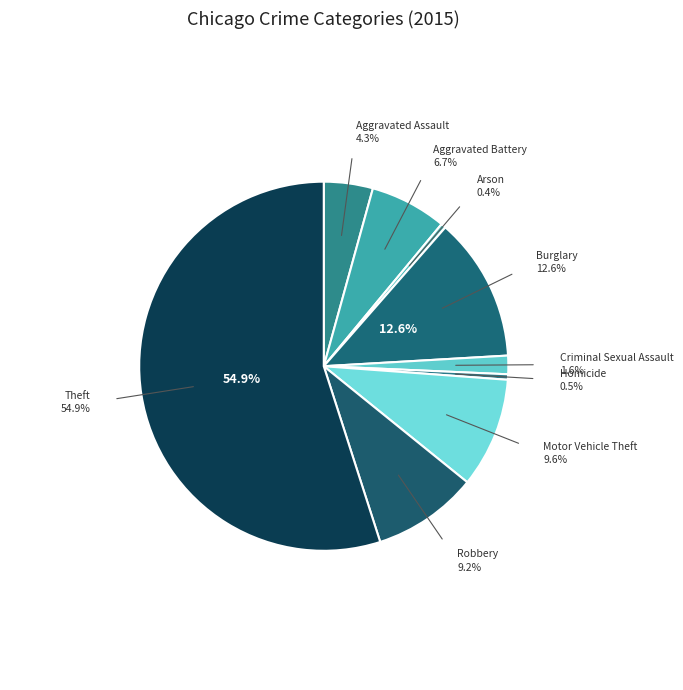

How many slices are in this pie chart?

9